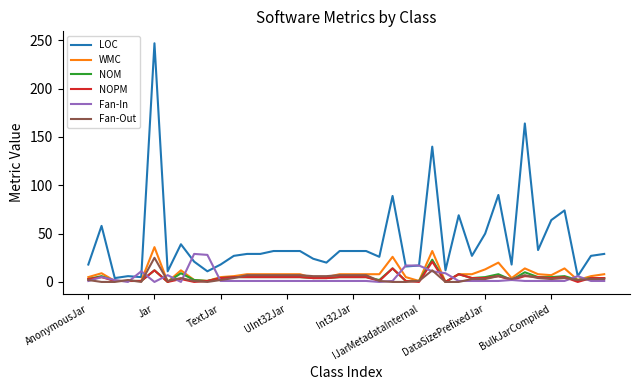

What are all the series names shown in the legend?

LOC, WMC, NOM, NOPM, Fan-In, Fan-Out